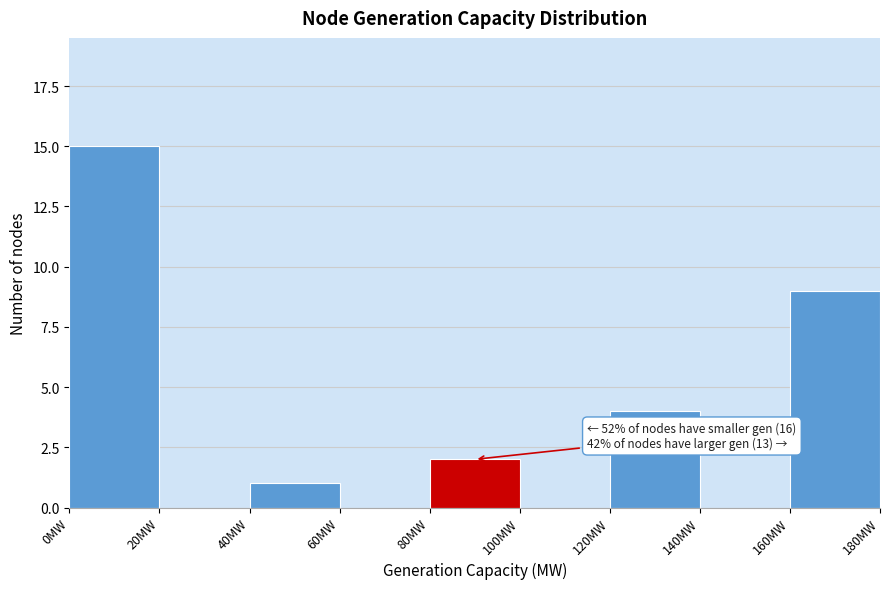

Over which range of the x-axis is the bar tallest?

0 to 20